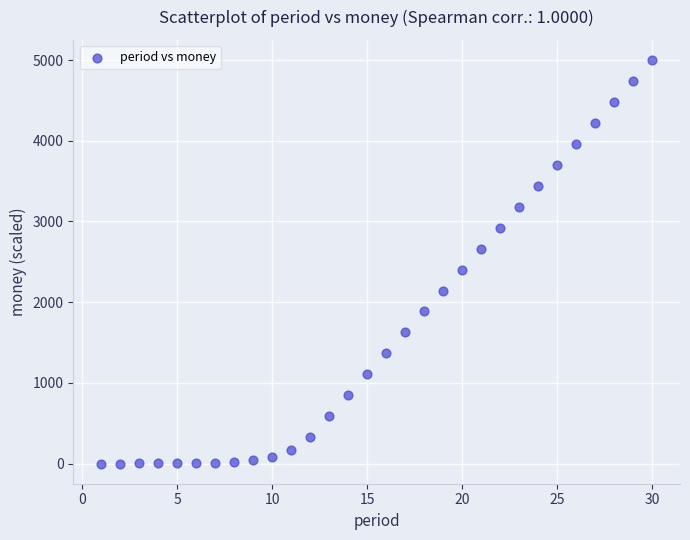

What is the range of Y values (max minus min)?

5000.0